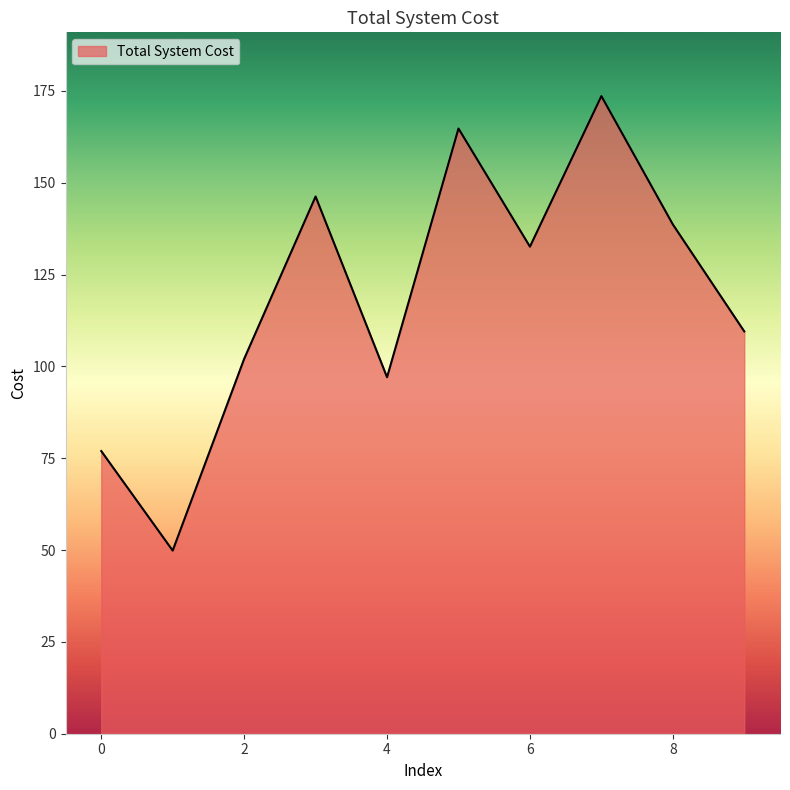

What is the difference between the maximum and minimum values?

123.7